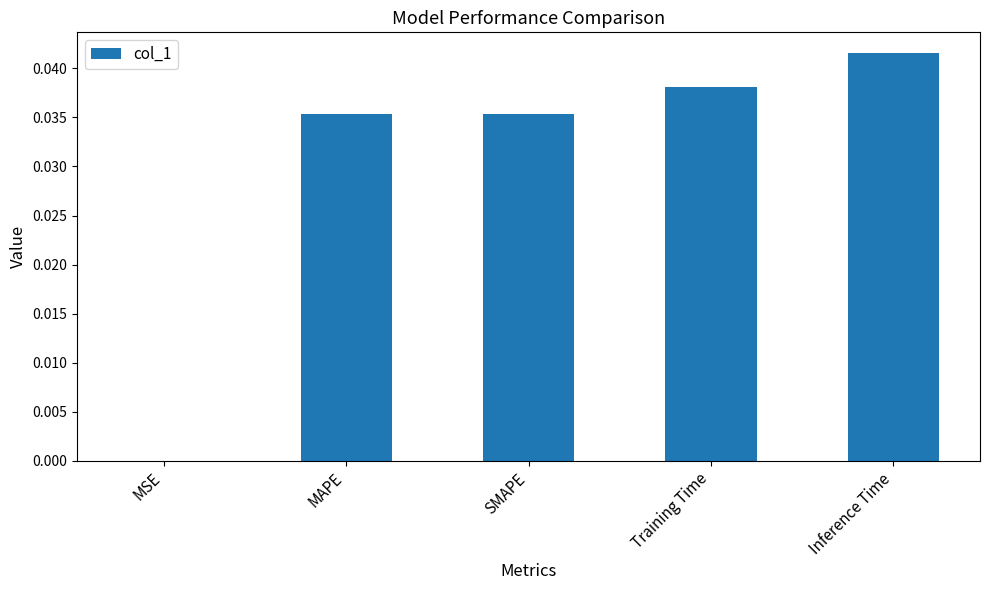

Which category has the highest value across all series?

Inference Time